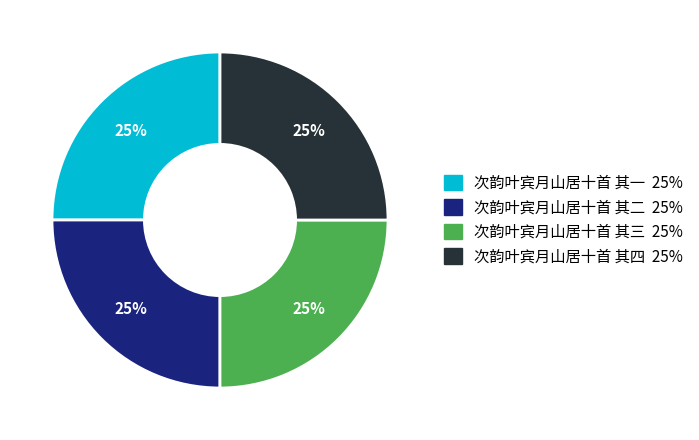

What percentage is the 次韵叶宾月山居十首 其二 slice, to the nearest percent?

25%